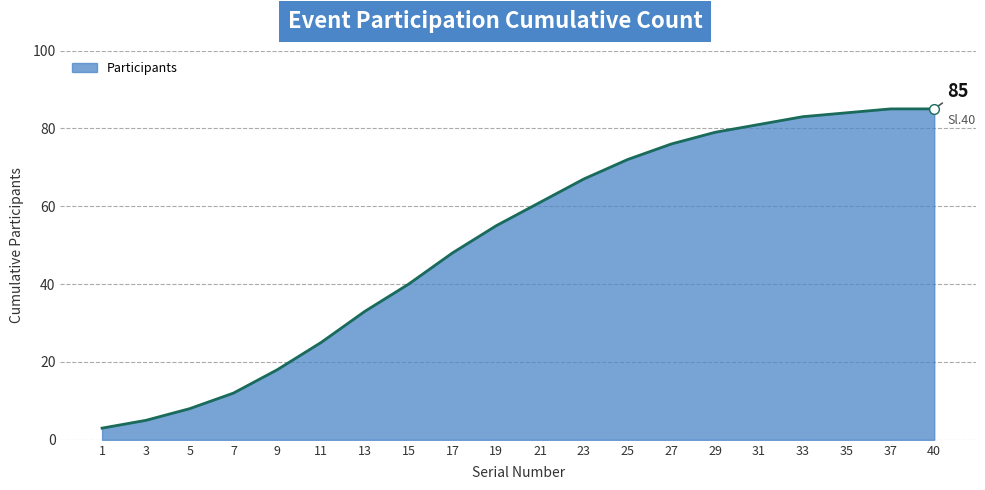

How many values are below 61?

10